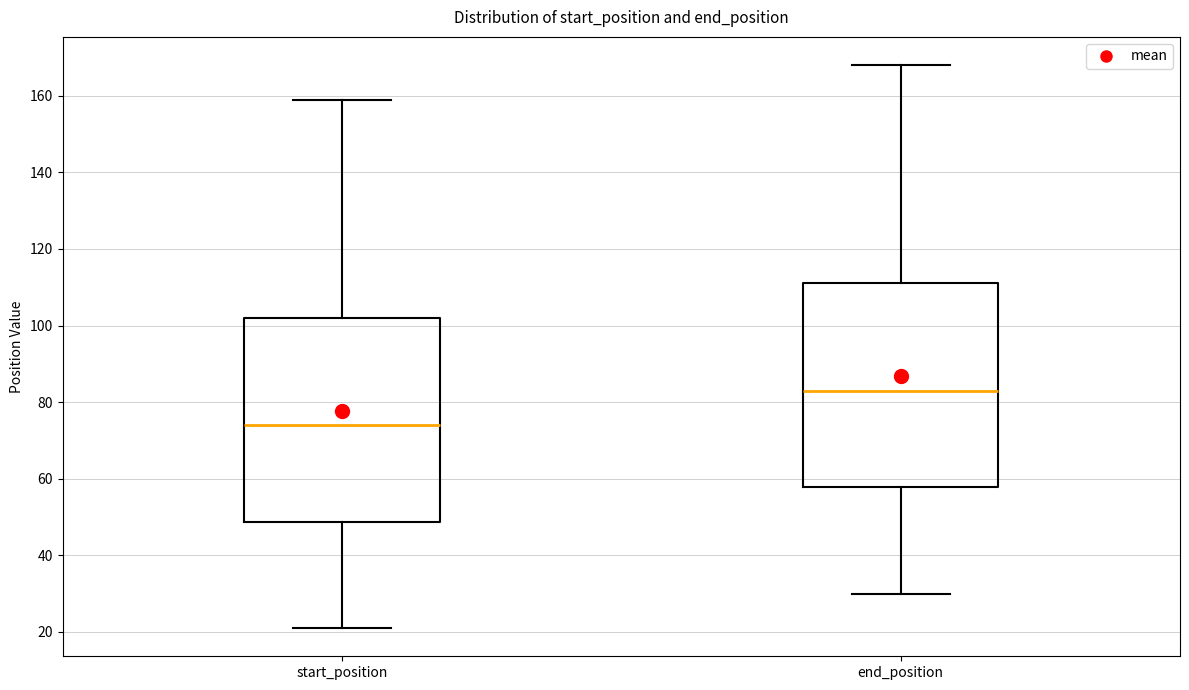

Where does the median line of the box for start_position sit on the y-axis? The values are not printed on the chart, so give them approximately, as read against the axis.

74